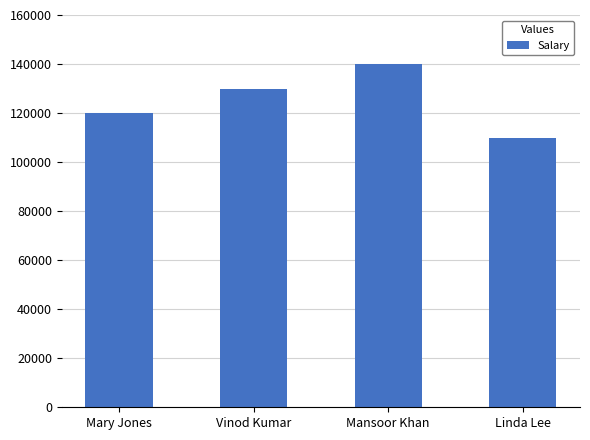

Reading right to left, what are all the values shown in this chart?

110000	140000	130000	120000